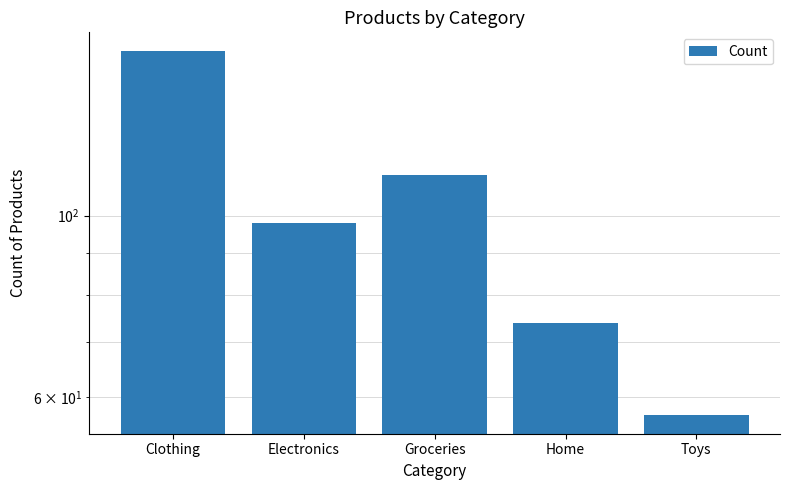

What is the sum of all values?

500